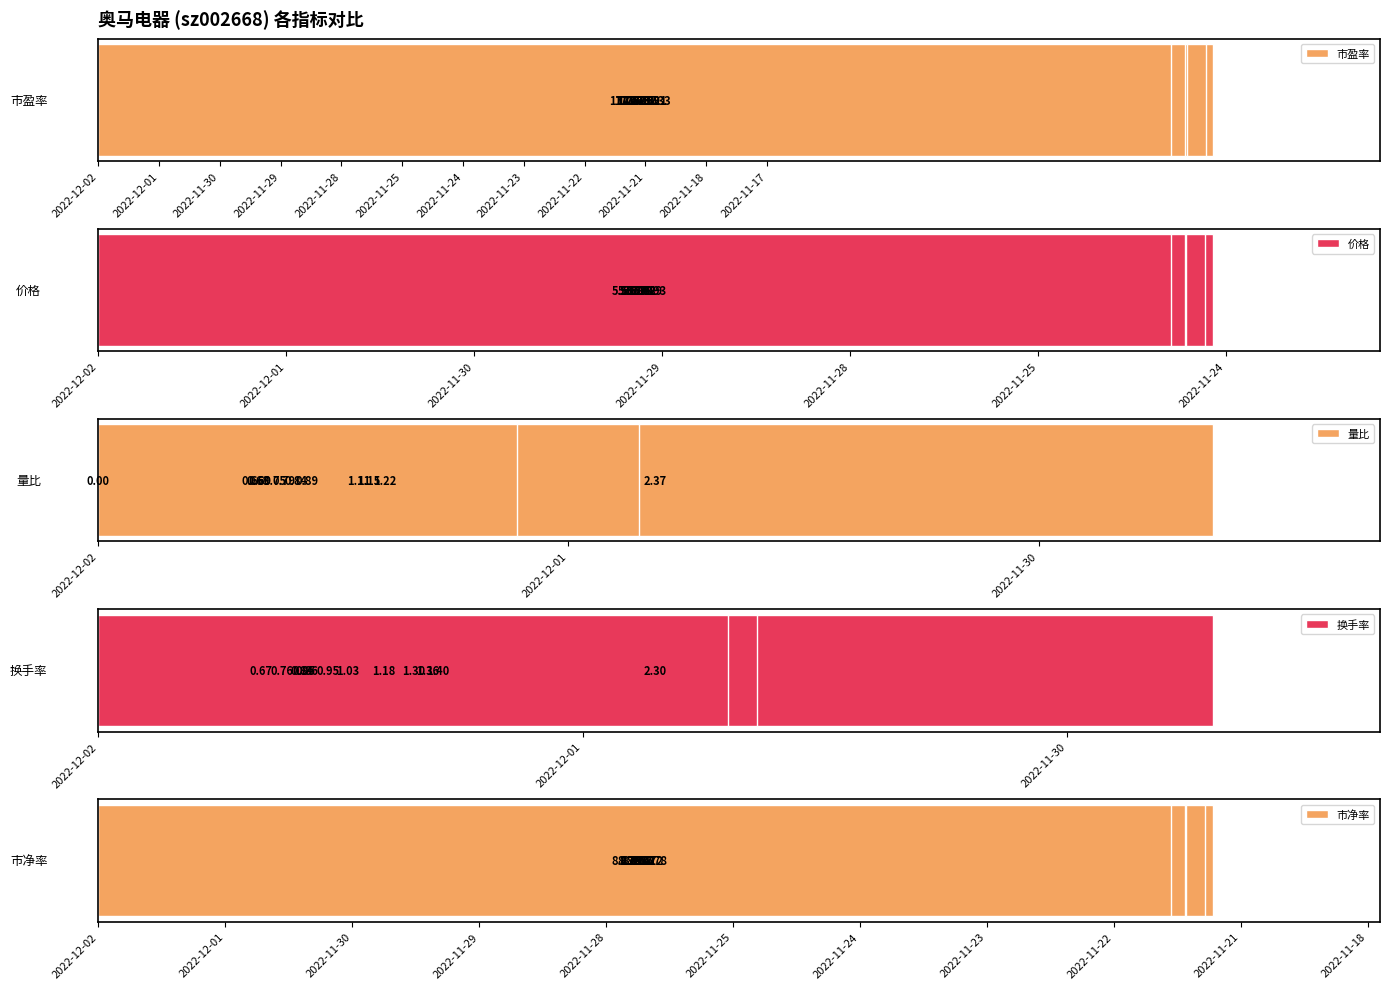

List the series in order of their peak value, lowest first.

换手率, 量比, 价格, 市净率, 市盈率